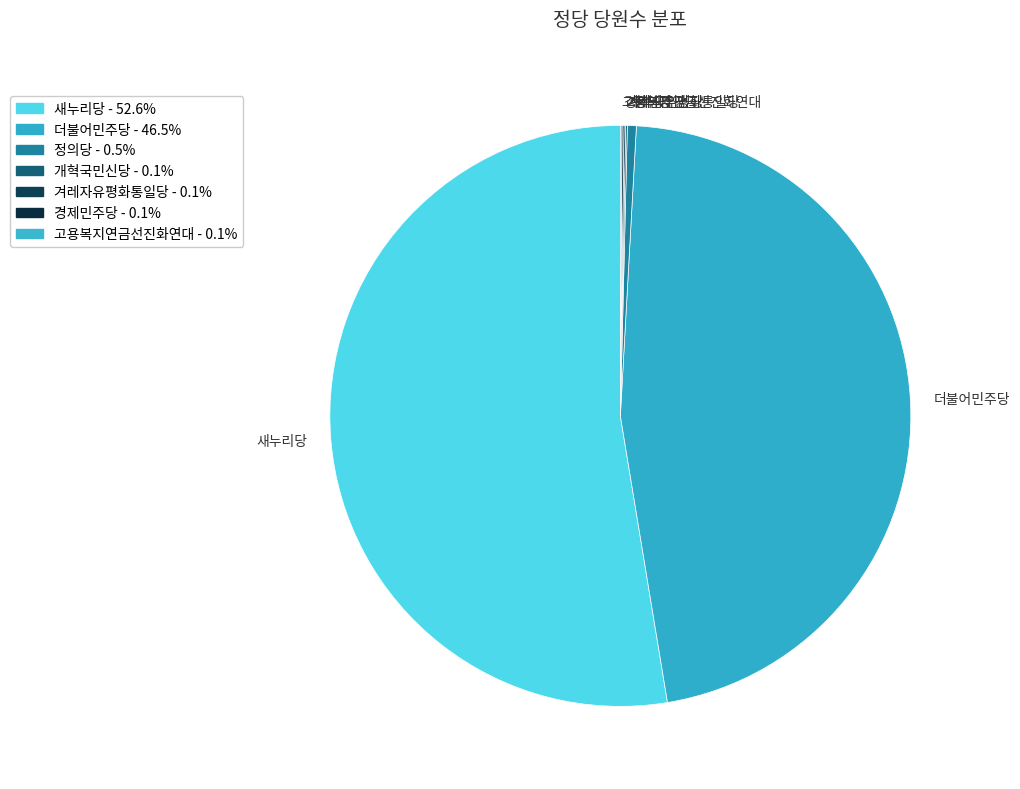

Does 새누리당 account for over 50% of the chart?

Yes